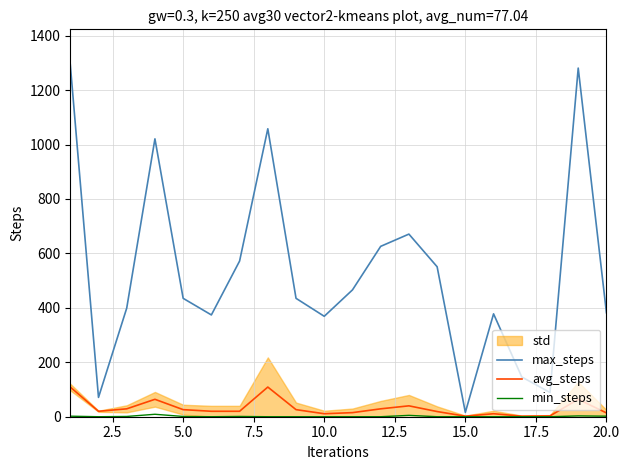

Count the min_steps values in the range 0 to 2.

17